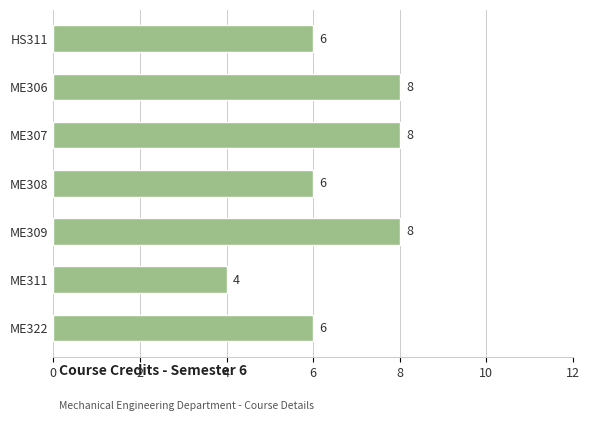

What value does the data have at ME307?

8